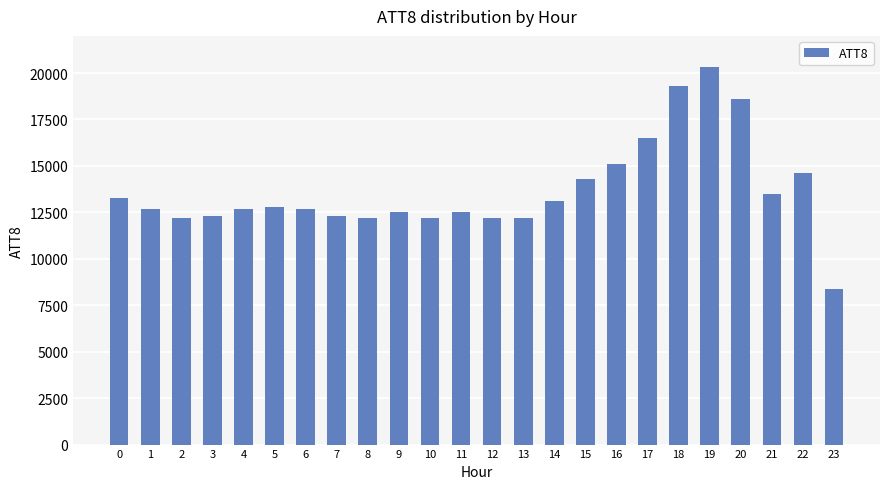

Reading left to right, extract all data points from this chart.

13300	12700	12200	12300	12700	12800	12700	12300	12200	12500	12200	12500	12200	12200	13100	14300	15100	16500	19300	20300	18600	13500	14600	8400